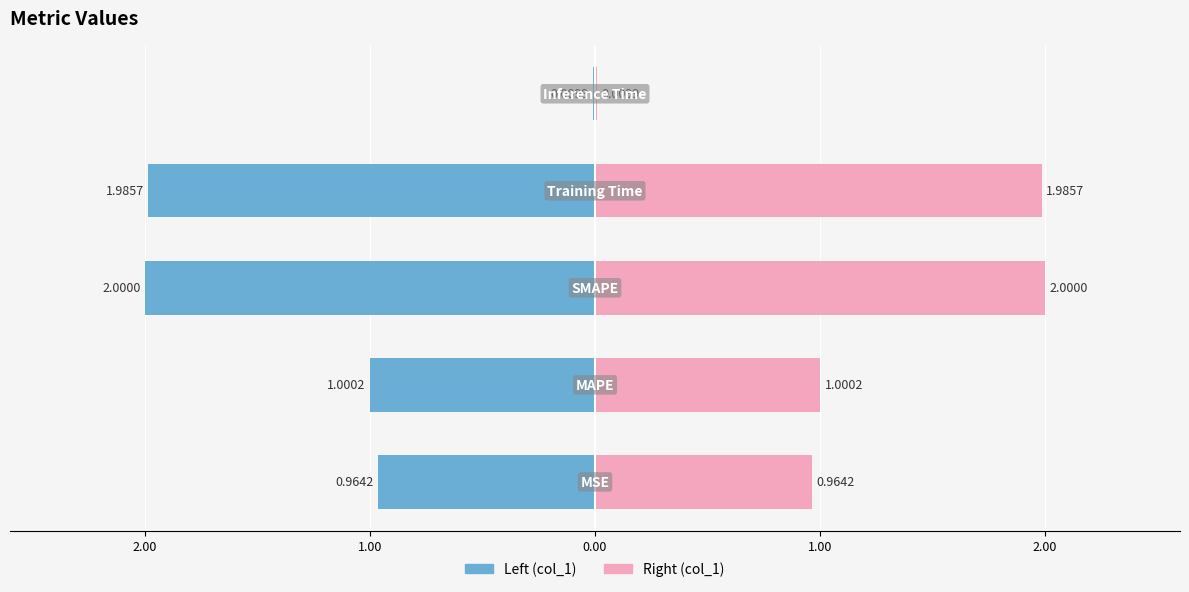

Reading left to right, what are all the values shown in this chart?

1.0	1.0	2.0	2.0	0.0